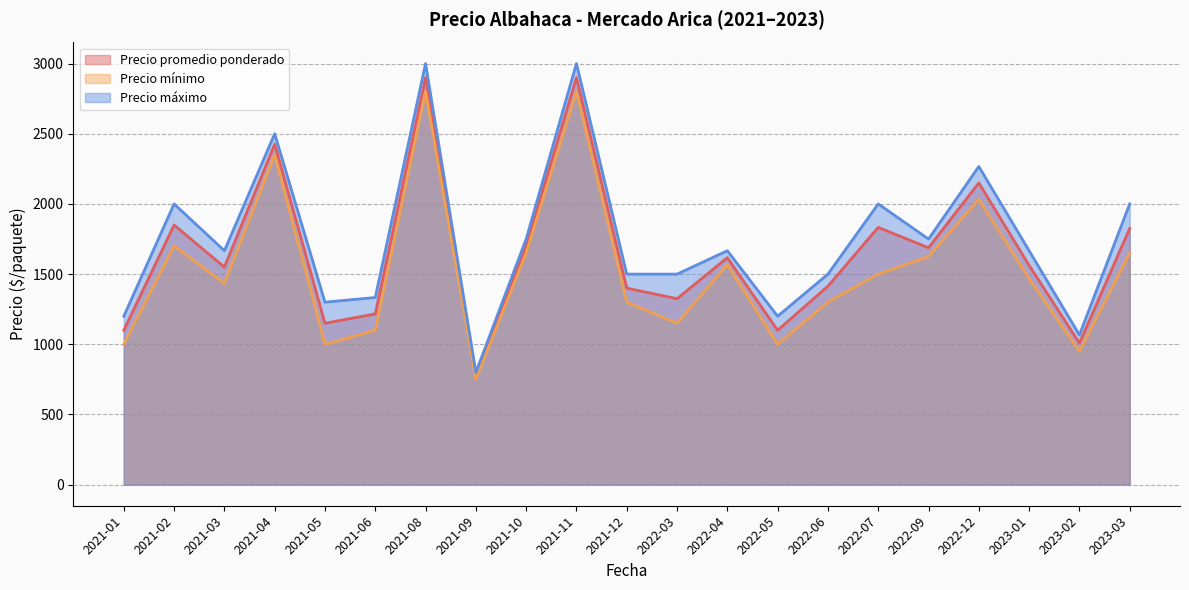

What is the difference between the Precio mínimo values at 2023-01 and 2022-12?

566.7